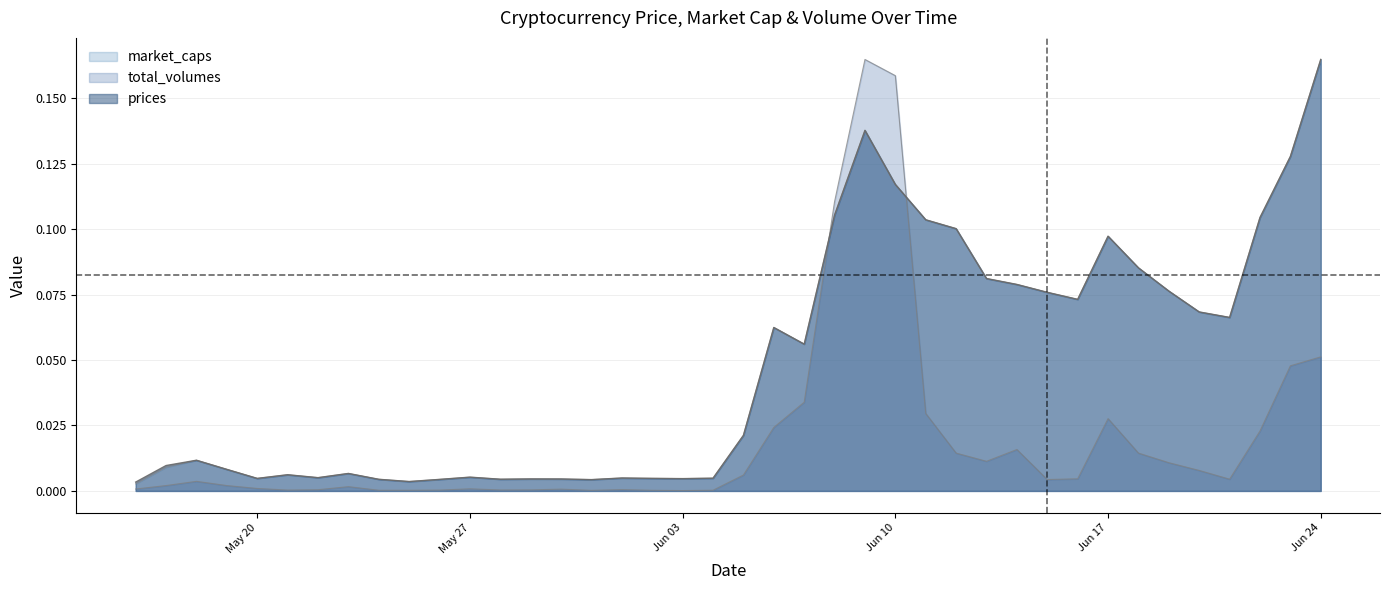

Between 2014-05-20 and 2014-06-07, which is larger?

2014-06-07